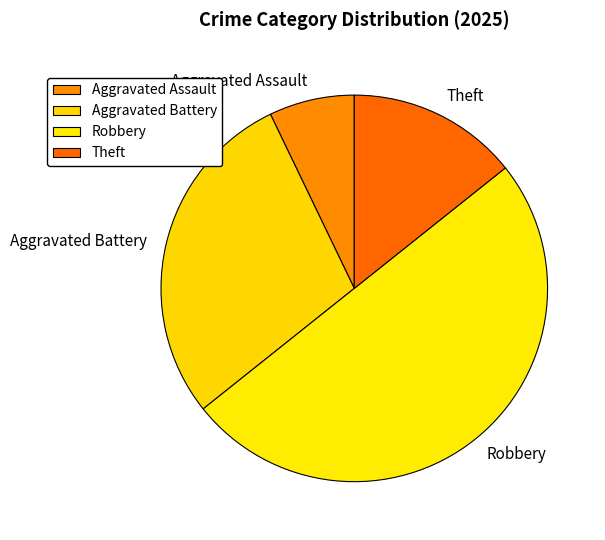

Do Aggravated Assault and Aggravated Battery together represent more than half of the pie?

No